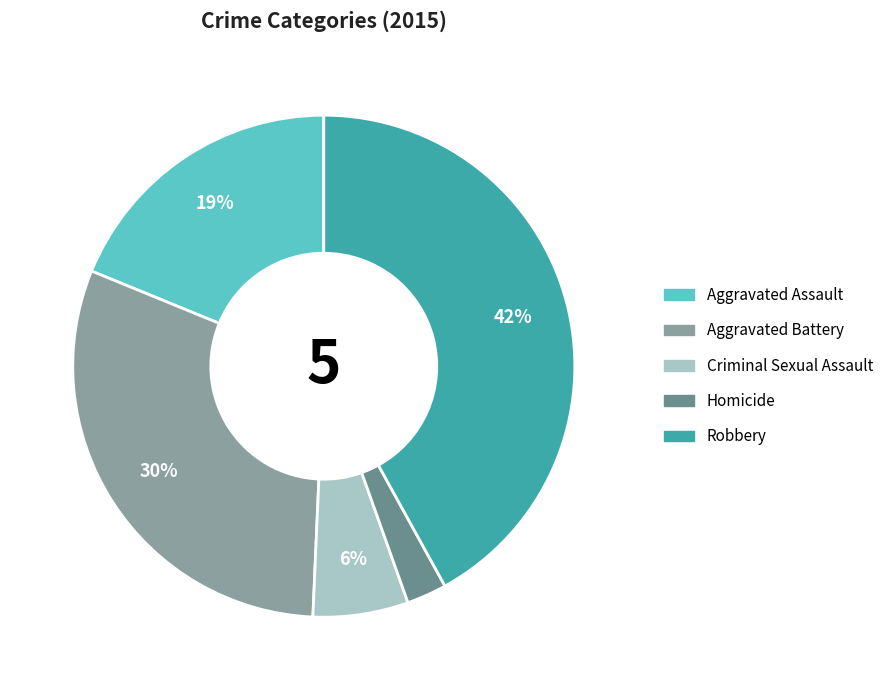

Is the sum of Aggravated Assault and Criminal Sexual Assault greater than half?

No